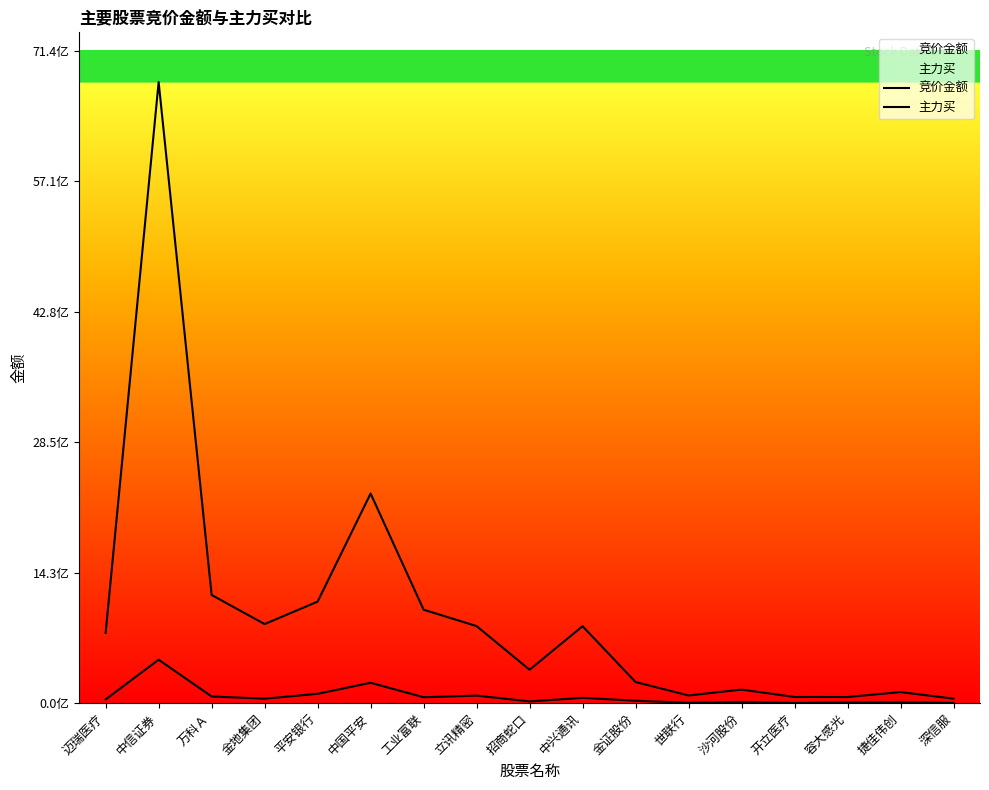

Which category has the lowest value across all series?

开立医疗